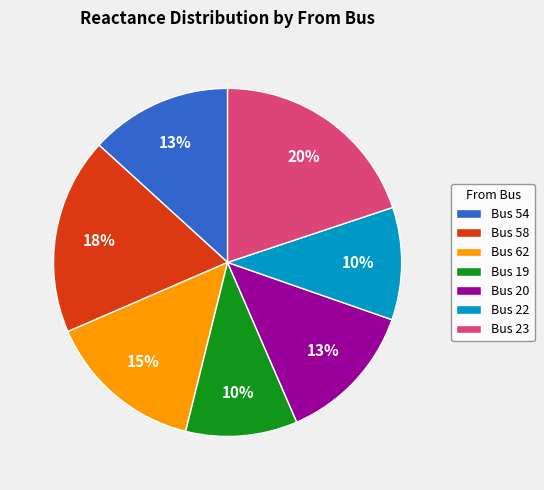

Is Bus 58 the majority of the pie?

No